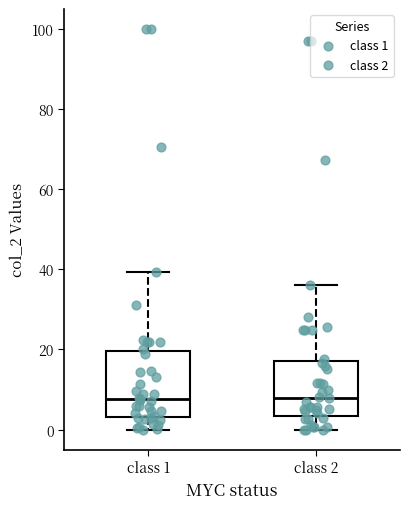

Reading left to right, read every box against the y-axis: the position of its median line, the range the box covers, and the ends of its whiskers. The values are not printed on the chart, so give them approximately, as read against the axis.

class 1: median 8, box 4 to 20, whiskers 0 to 40
class 2: median 8, box 4 to 18, whiskers 0 to 36